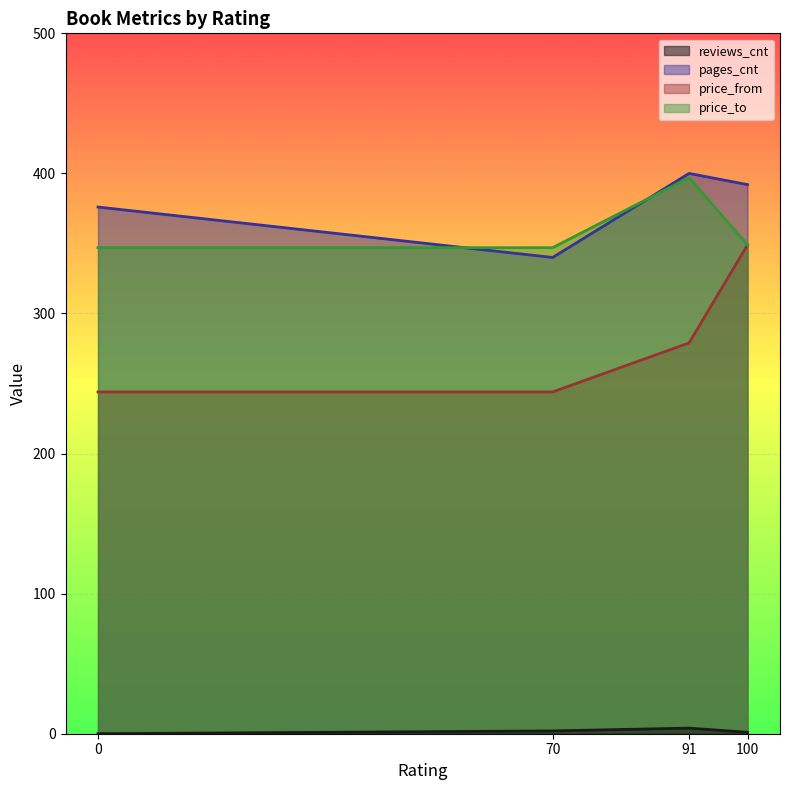

Does the chart display data point markers on the line(s)?

No